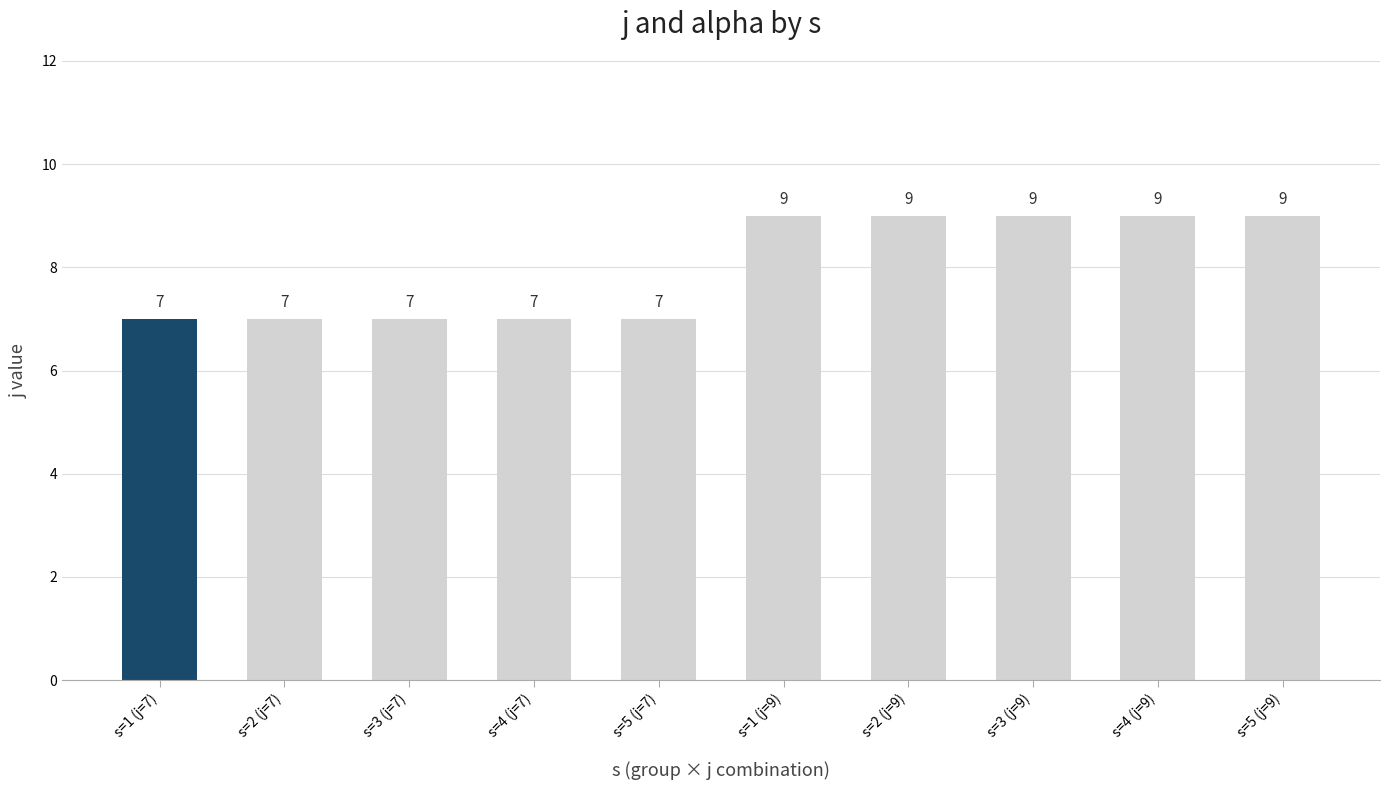

Is it true that the value at s=4 (j=7) is 4?

False